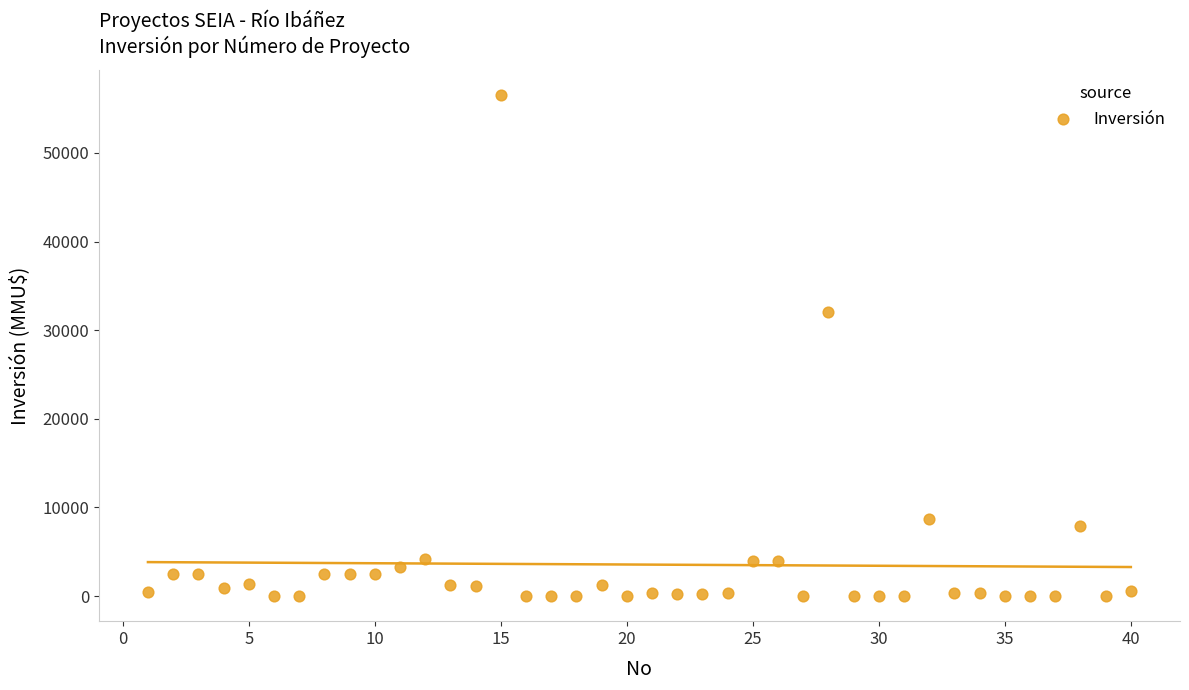

What is the range of Y values (max minus min)?

56512